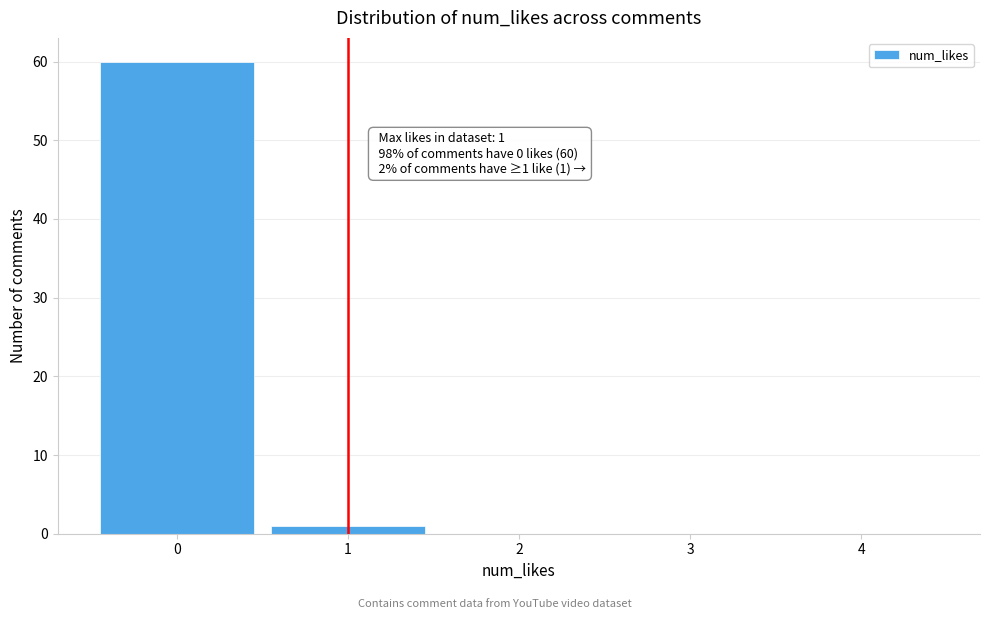

Over which range of the x-axis is the bar tallest?

-0.5 to 0.5